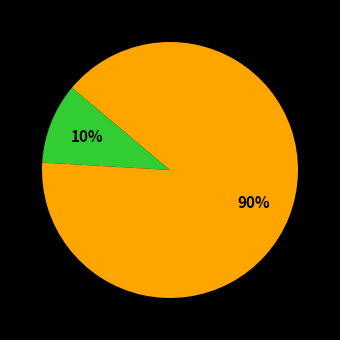

Is there a majority slice in this chart?

Yes